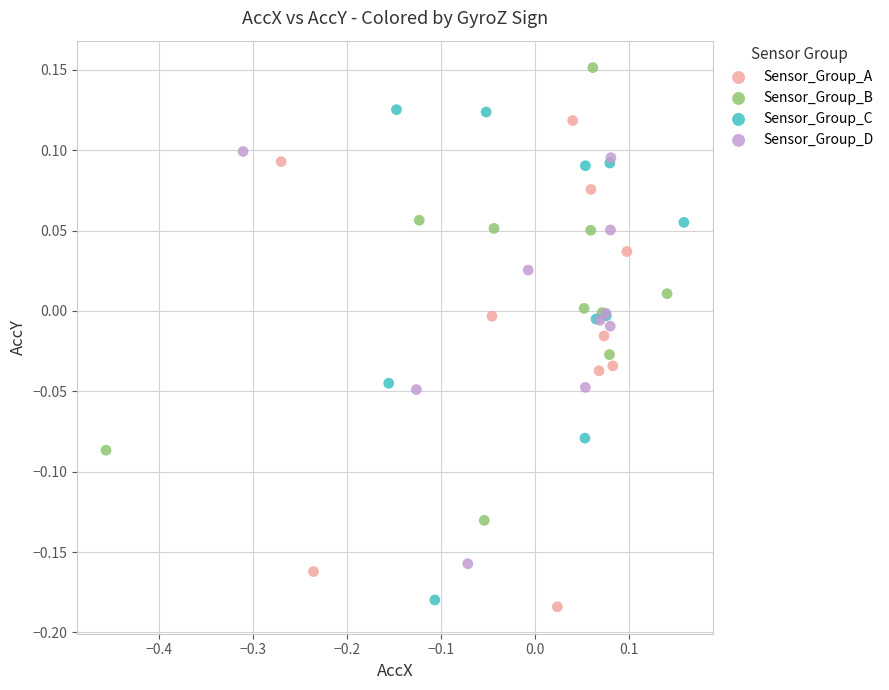

What are all the series names shown in the legend?

Sensor_Group_A, Sensor_Group_B, Sensor_Group_C, Sensor_Group_D